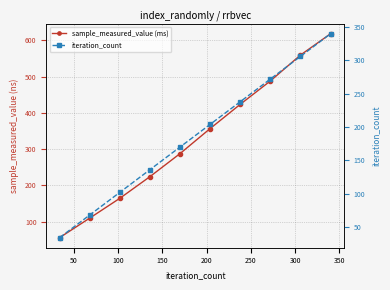

At how many categories does at least one series exceed 538?

2